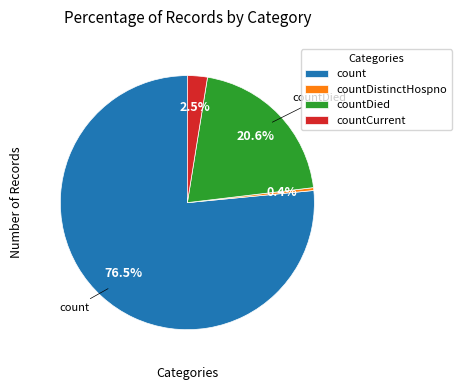

To the nearest percent, what is the average slice percentage?

25%